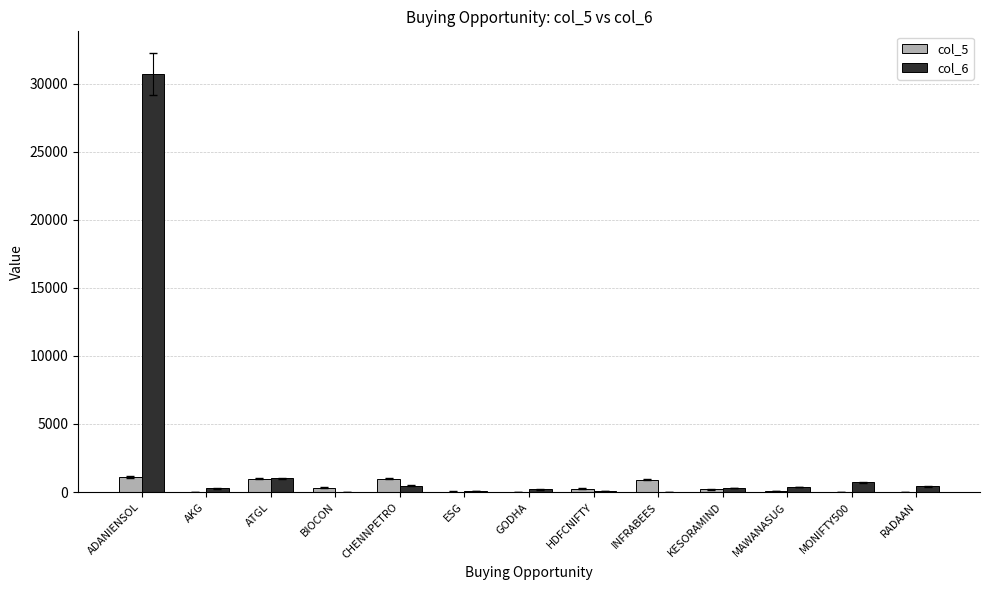

The value of col_6 at MONIFTY500 is 710.5. True or false?

True